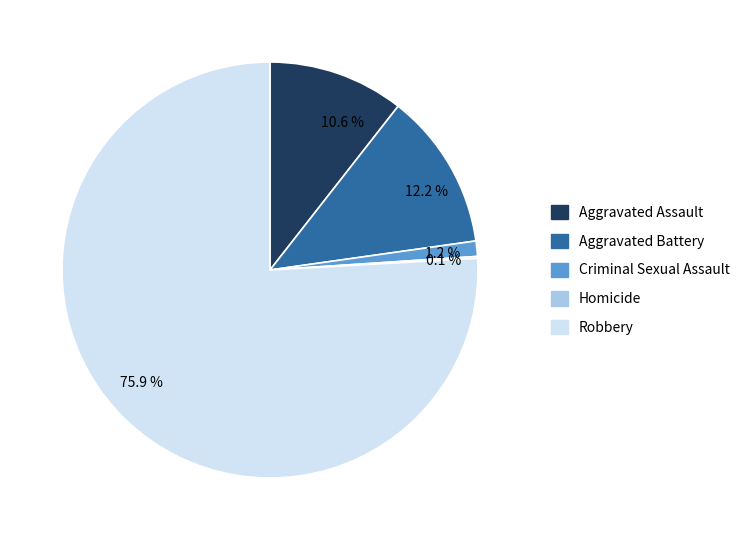

Which category accounts for the majority?

Robbery